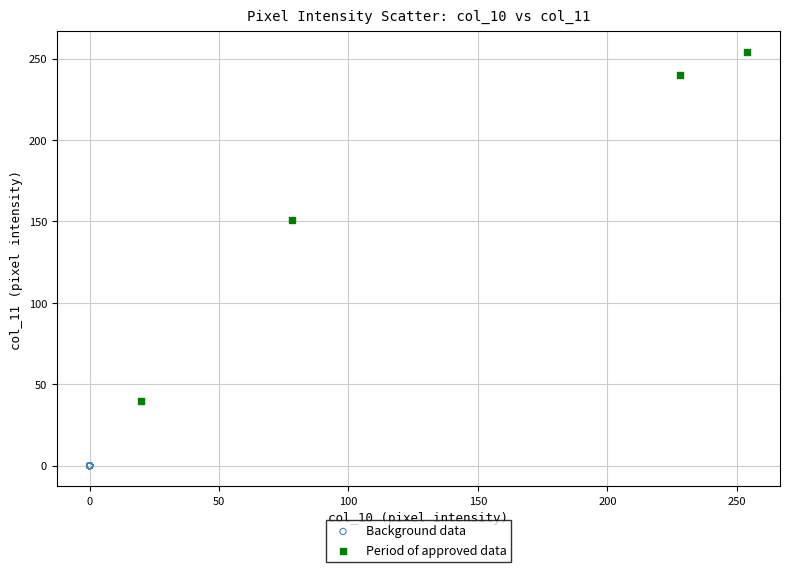

Which series contains the lowest Y value?

Background data